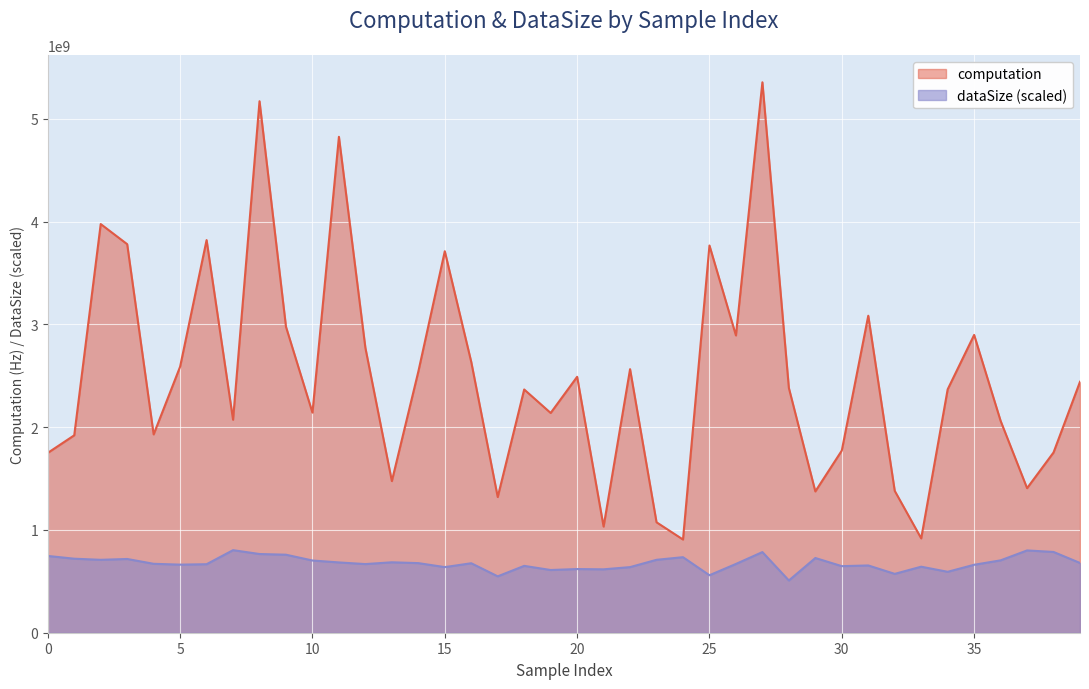

What is the total value across all series at 11?

5509040098.1